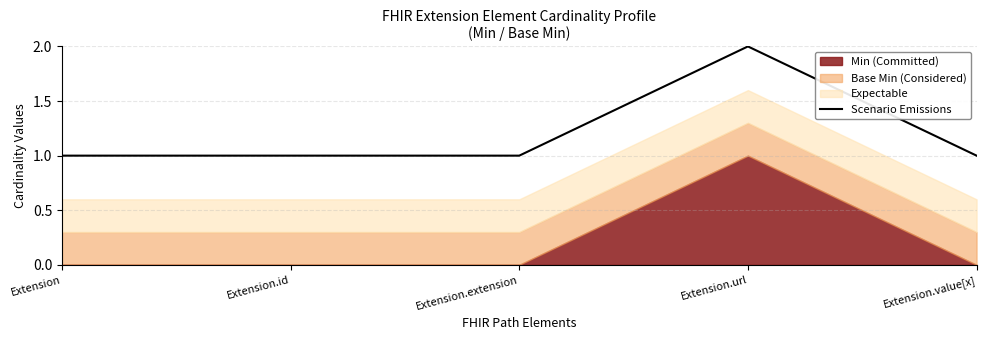

Is it true that the value at Extension is 0?

False